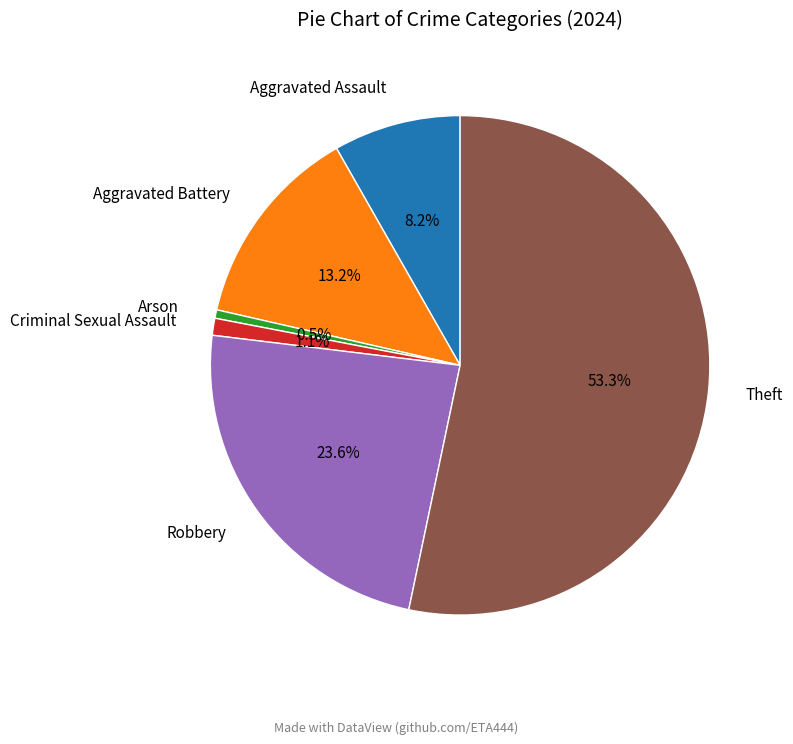

How many segments does this pie chart have?

6